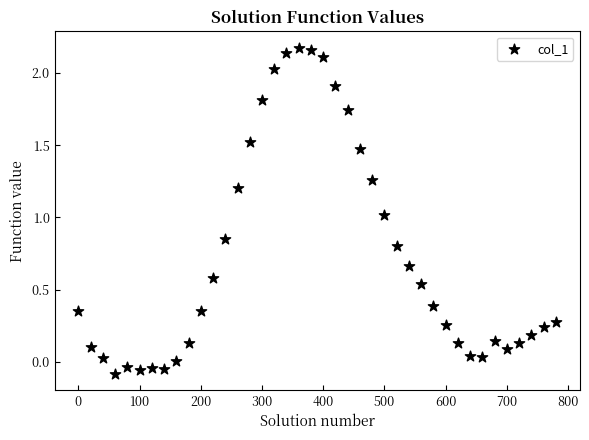

What is the range of X values (max minus min)?

780.0